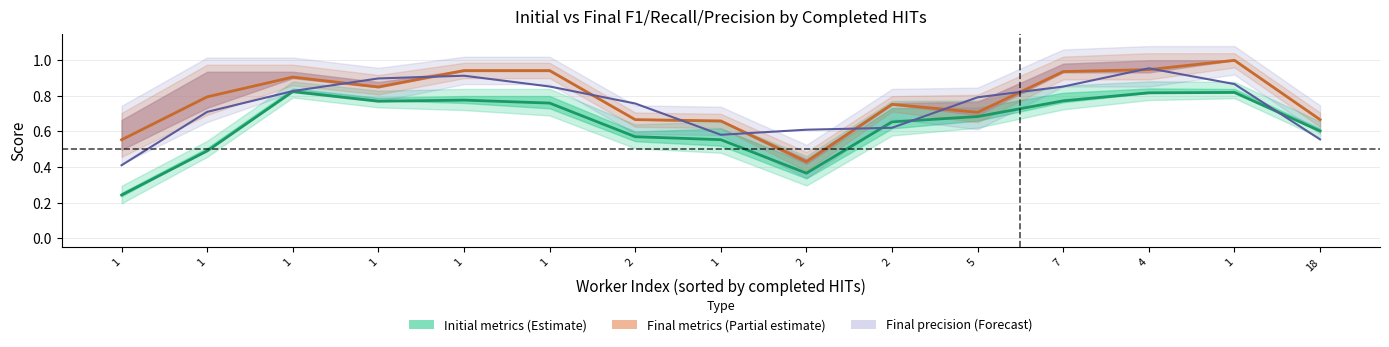

What is the average value of the final_precision series?

0.7